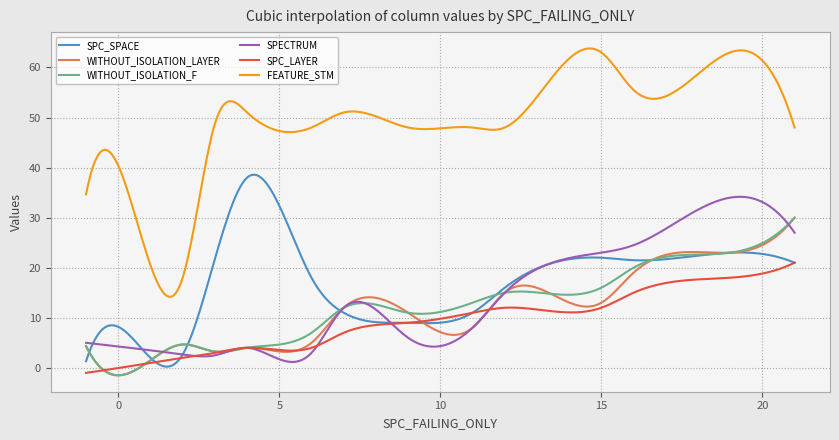

Which series has the largest total across all categories?

FEATURE_STM